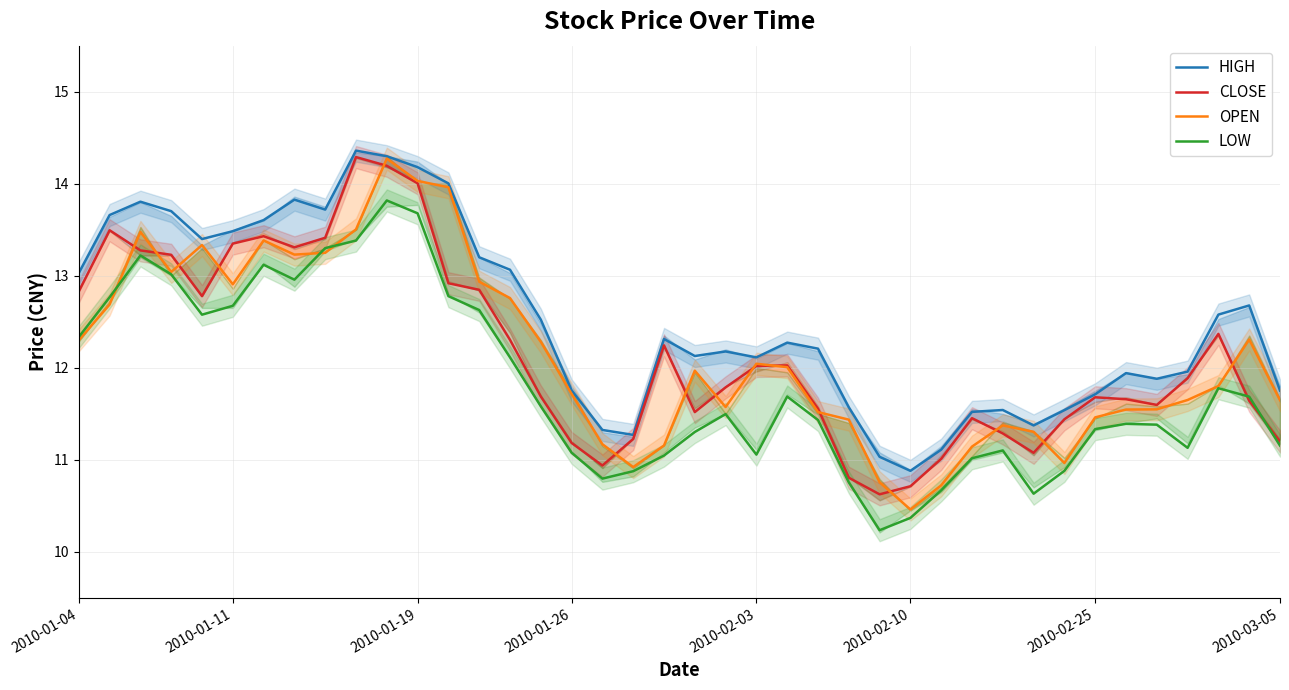

What is the value of the OPEN point at the 6th from the left?

12.9